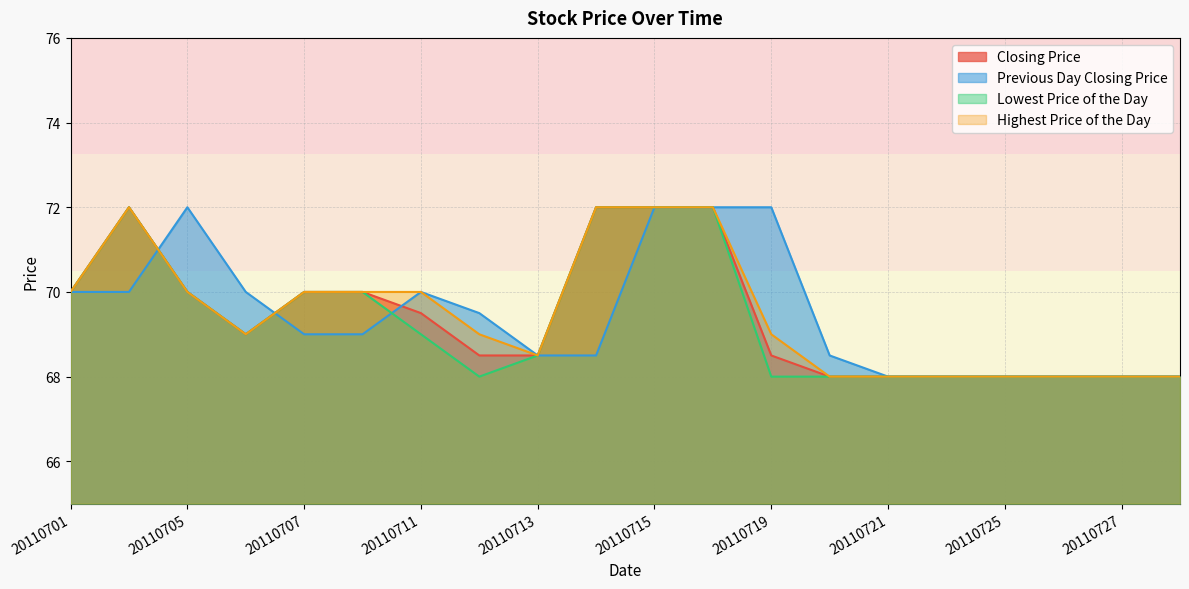

What is the difference between the highest and lowest values at 20110712?

1.5